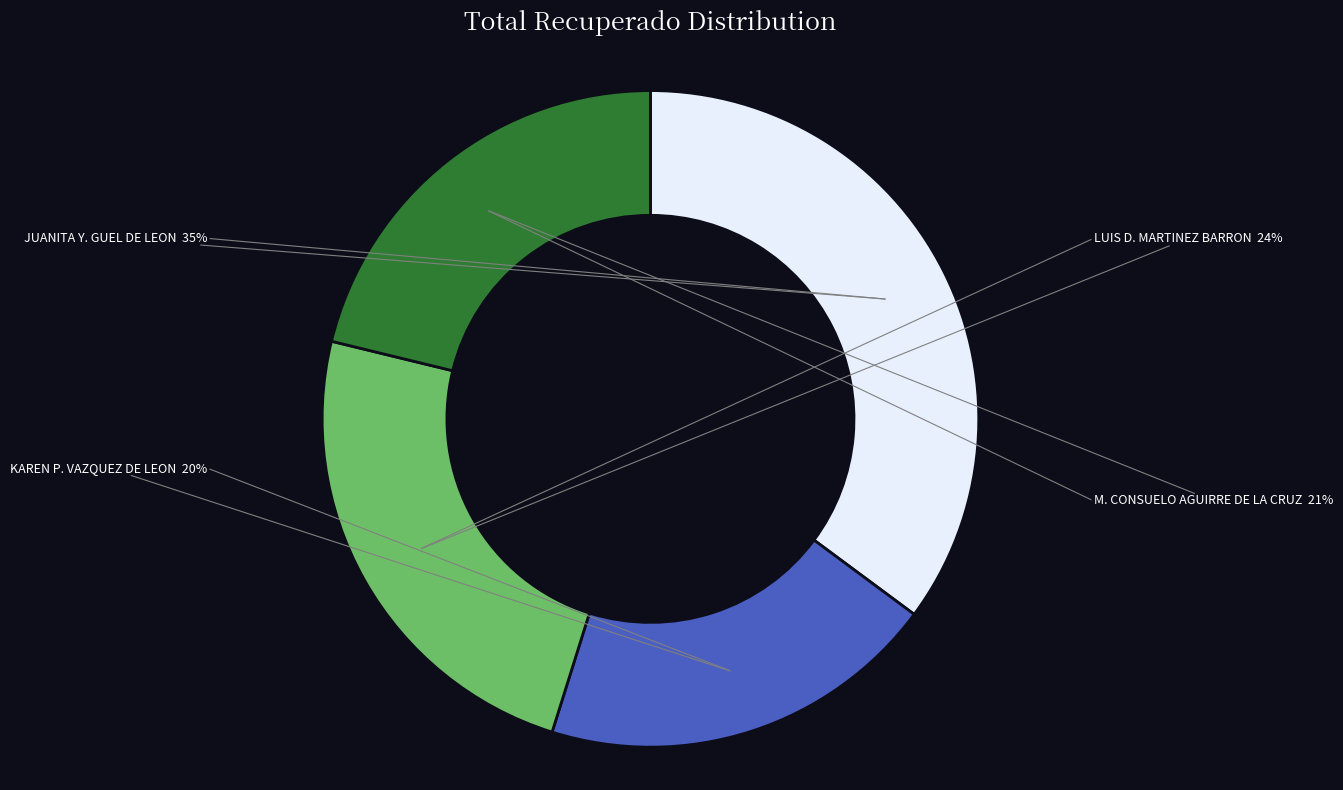

Does any single category account for the majority?

No